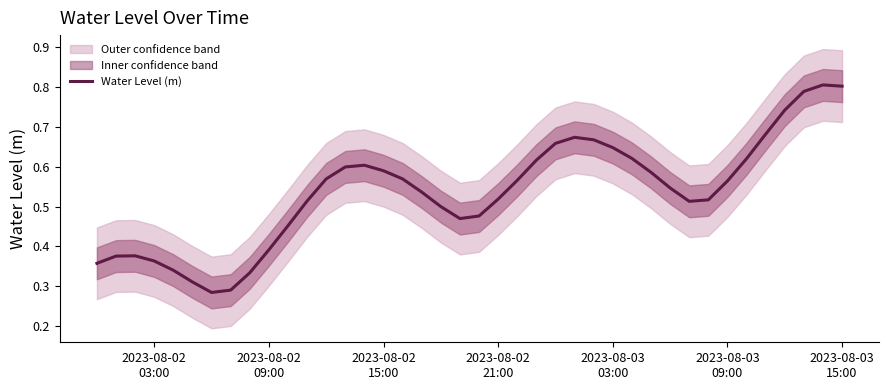

Does the chart display data point markers on the line(s)?

No